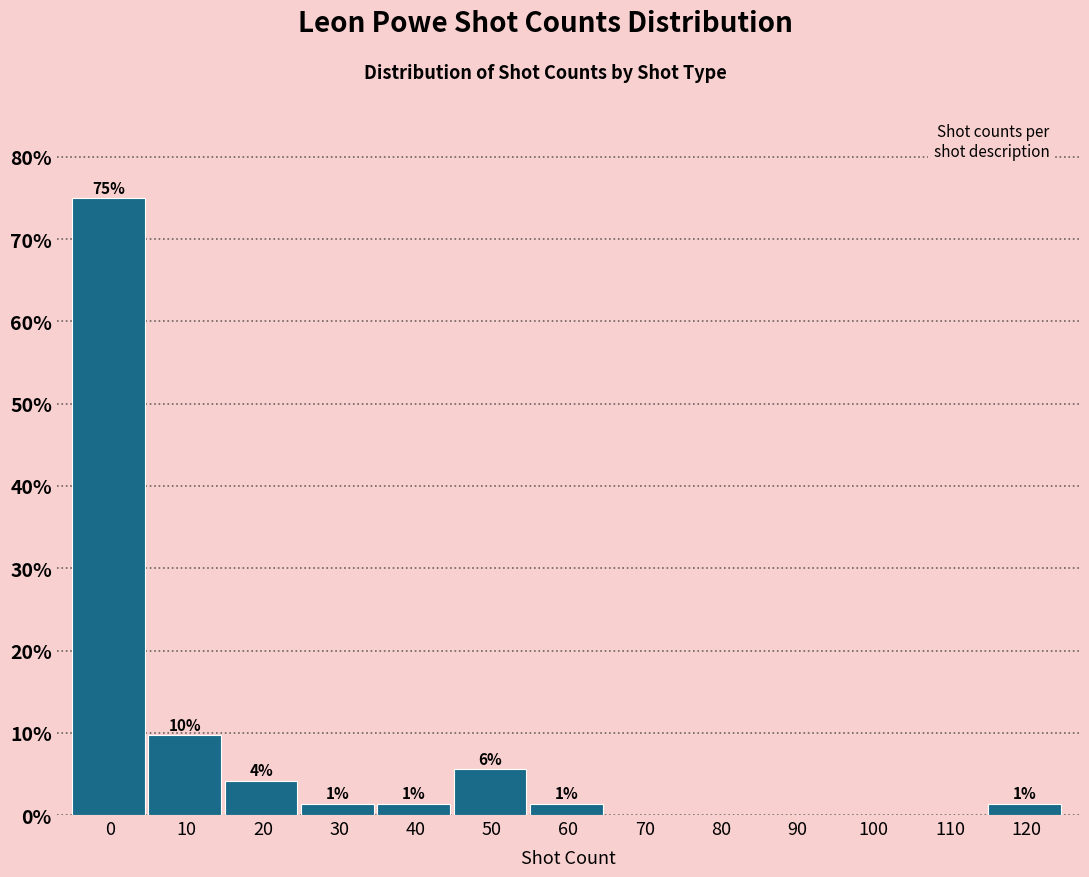

Are the bars horizontal?

No